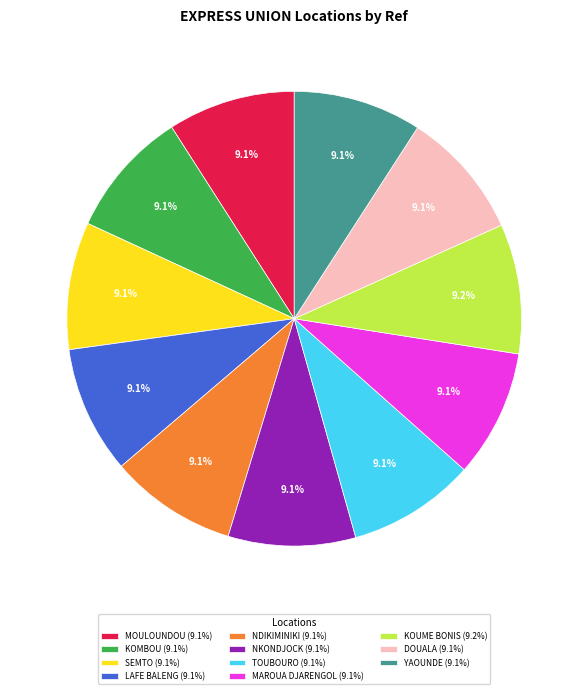

Count the number of slices in the pie.

11